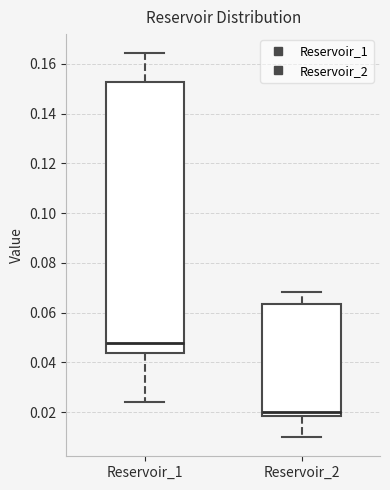

Reading left to right, read every box against the y-axis: the position of its median line, the range the box covers, and the ends of its whiskers. The values are not printed on the chart, so give them approximately, as read against the axis.

Reservoir_1: median 0.048, box 0.044 to 0.152, whiskers 0.024 to 0.164
Reservoir_2: median 0.020, box 0.018 to 0.064, whiskers 0.010 to 0.068